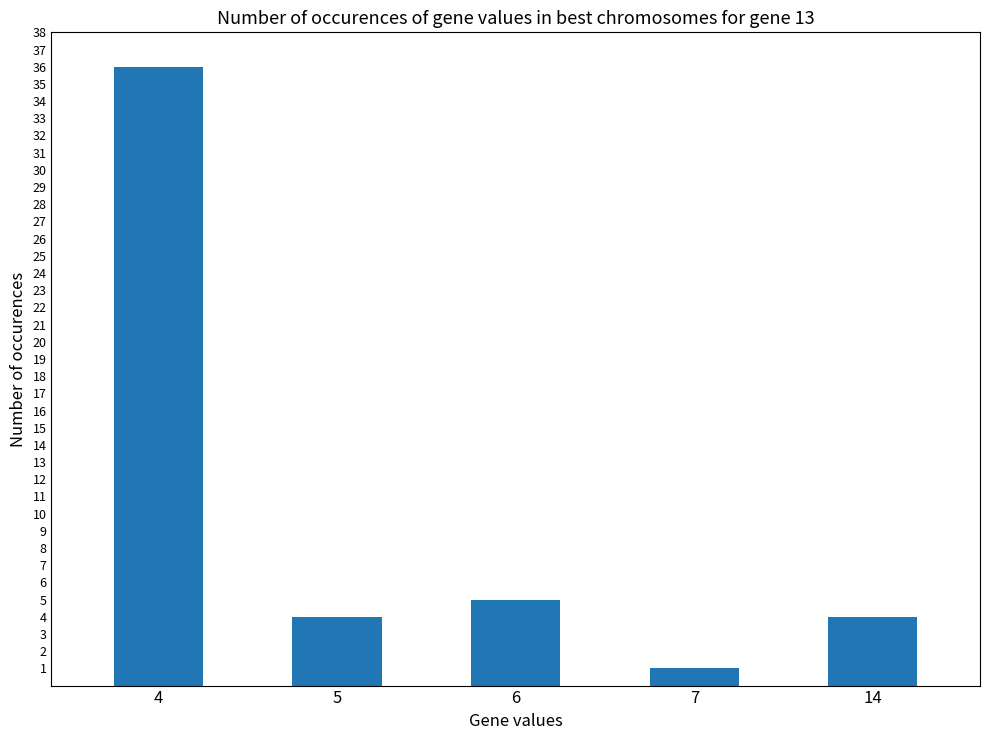

The value at 6 is 7. True or false?

False